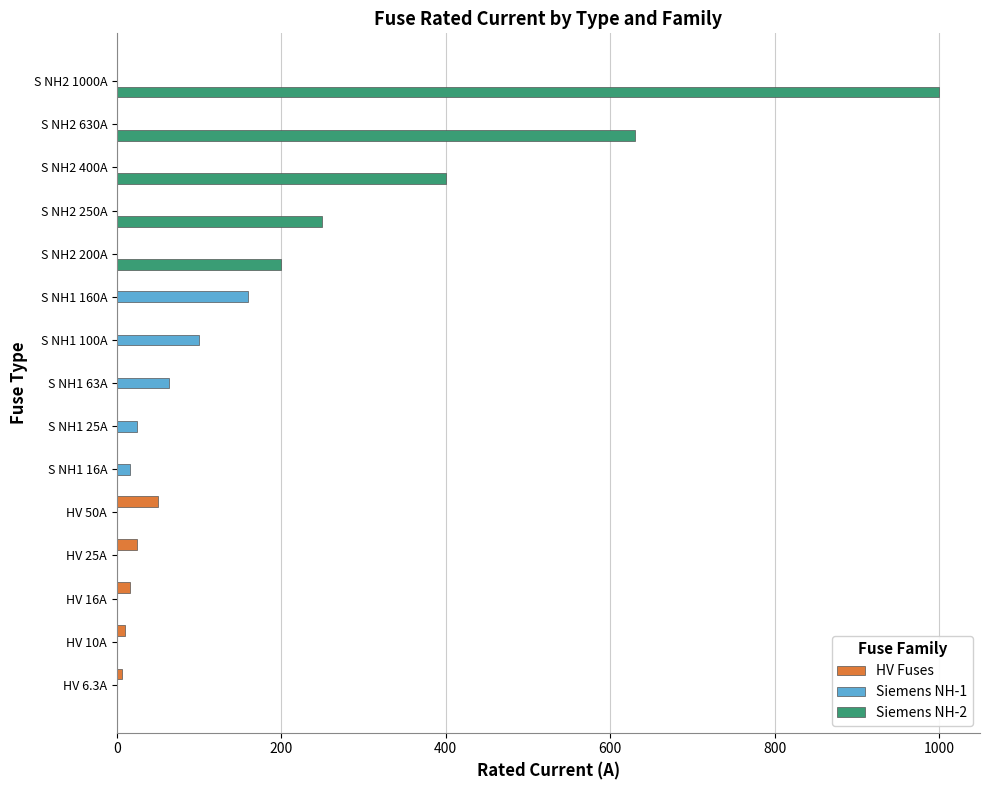

Which series has the widest spread of values?

Siemens NH-2